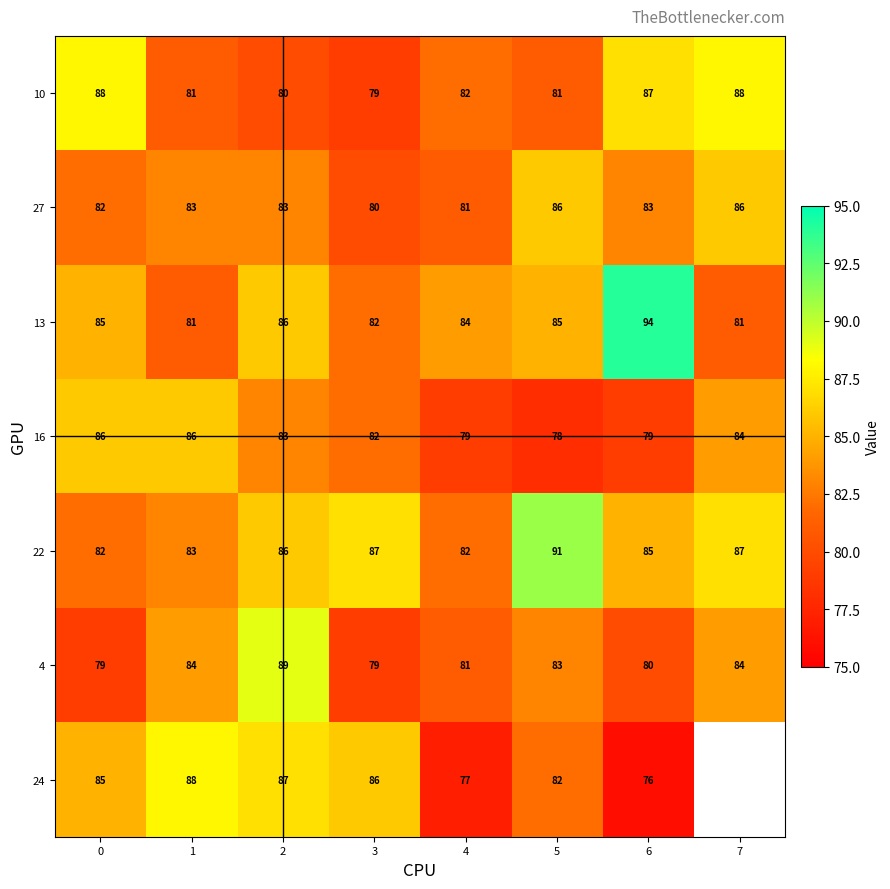

Is it true that 16 equals 46.2 at 5?

False